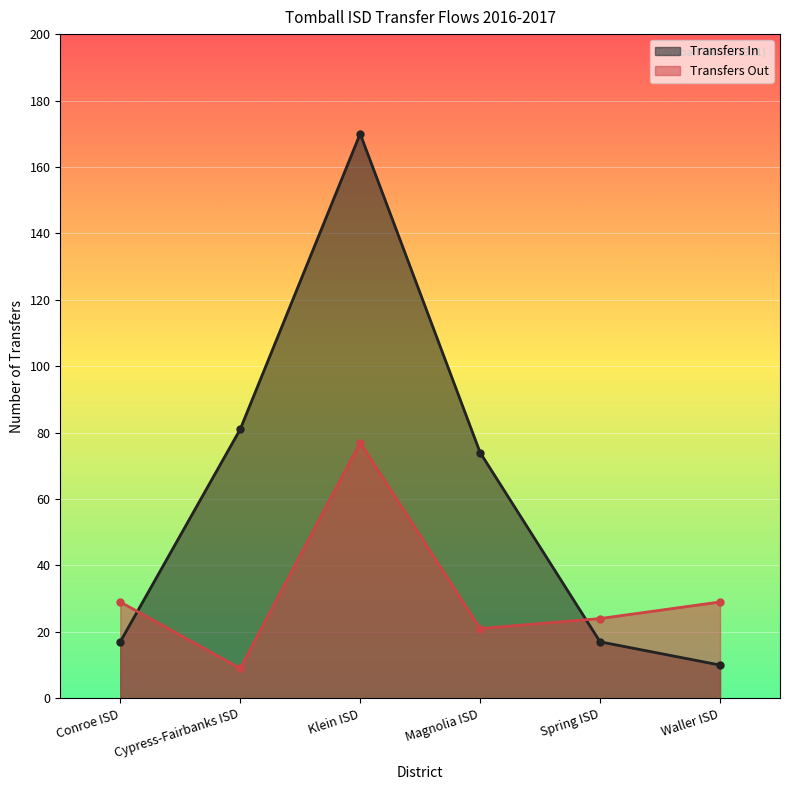

Where does the Transfers Out series first go above 29?

Klein ISD